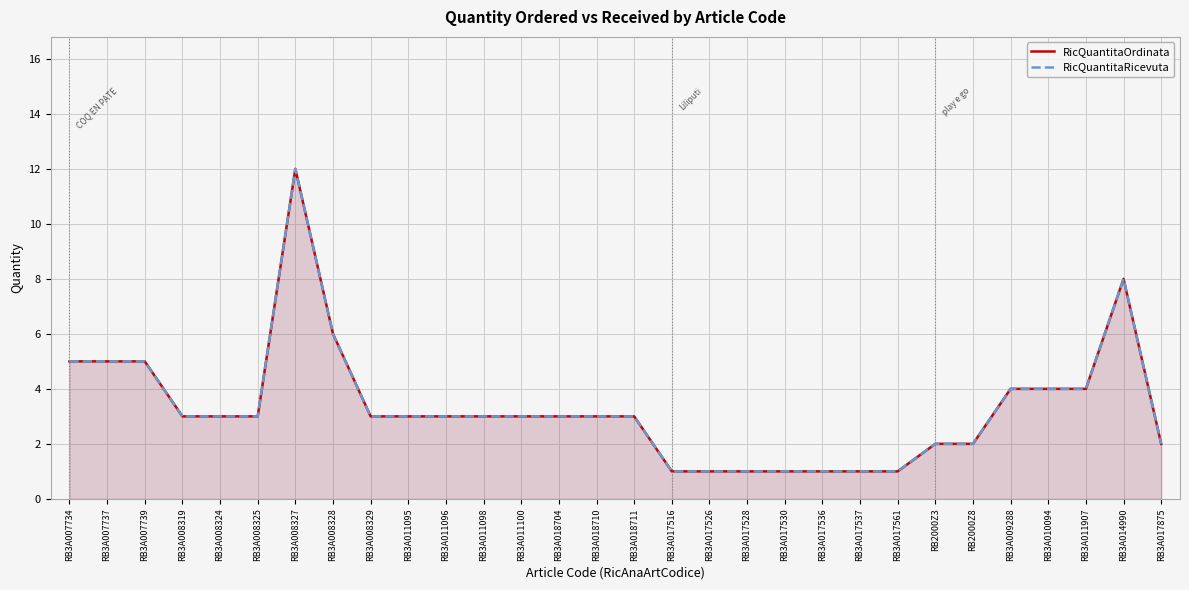

In RicQuantitaOrdinata, how many points are higher than both neighbors (excluding endpoints)?

2